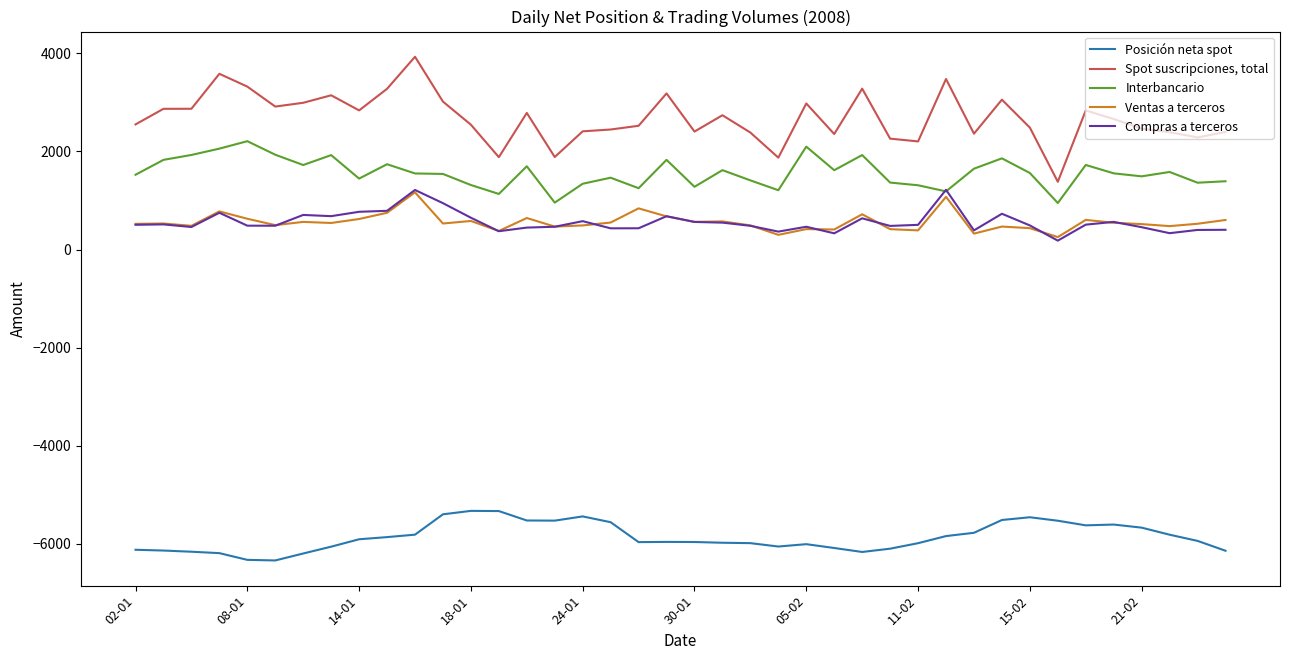

Rank the series by their maximum value, from highest to lowest.

Spot suscripciones, total, Interbancario, Compras a terceros, Ventas a terceros, Posición neta spot